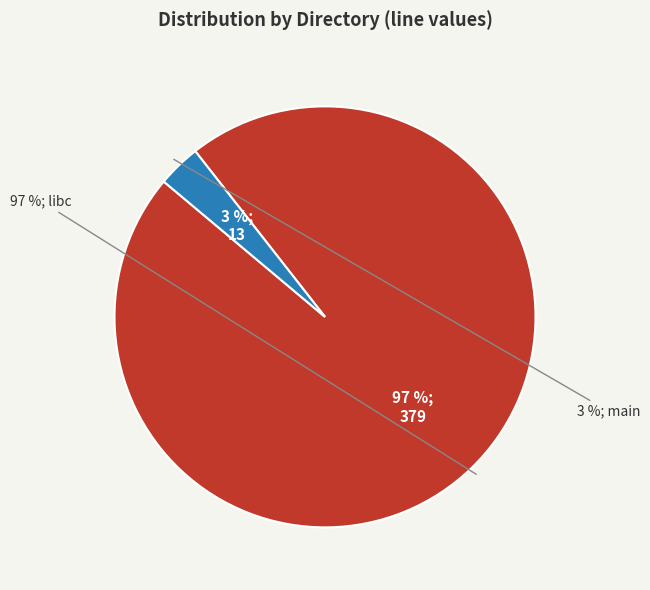

What is the total percentage of FRAMAC_SHARE/libc and programs/apps/gxine/CVE-2007-0406/main?

100.0%